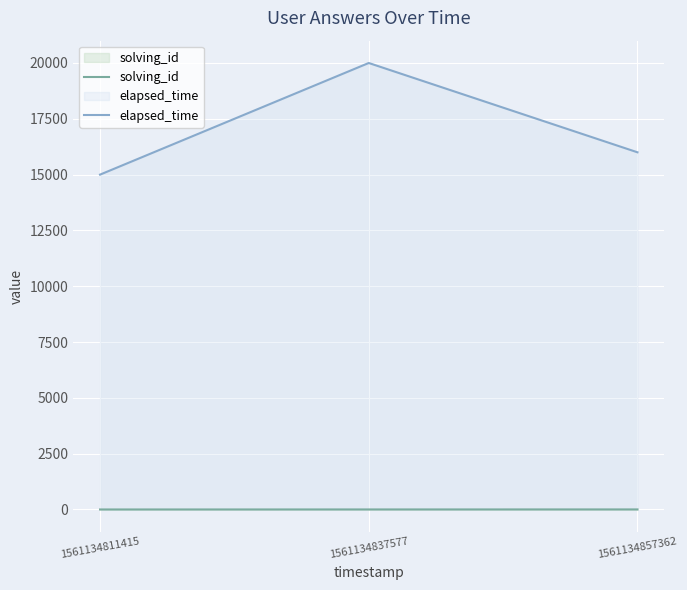

What is the spread (max minus min) of values at 1561134811415?

14999